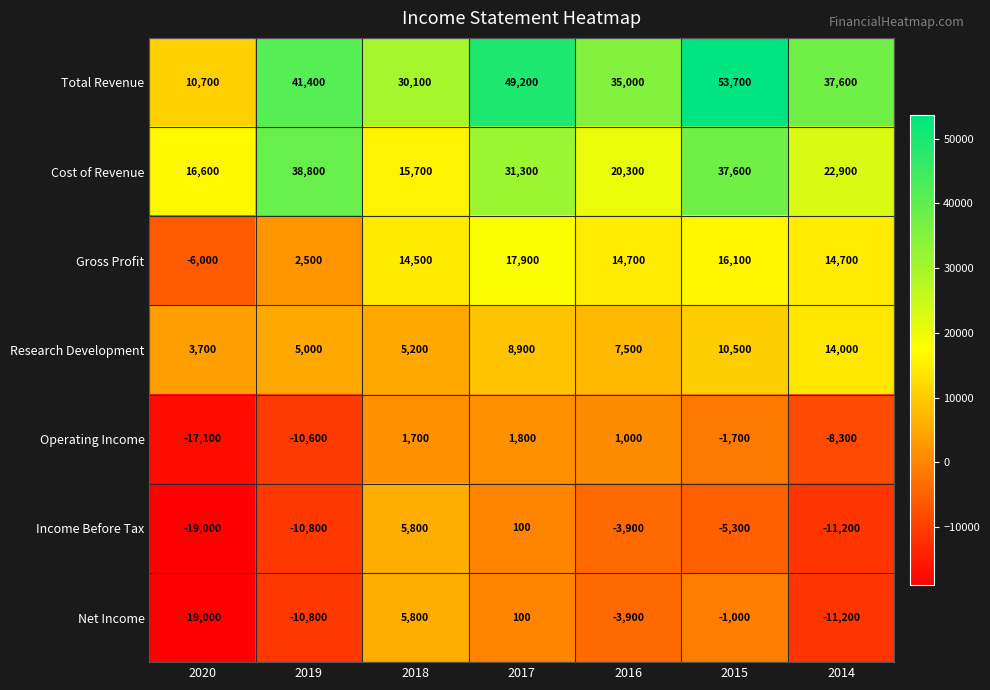

At which label does Income Before Tax first exceed -5300?

2018